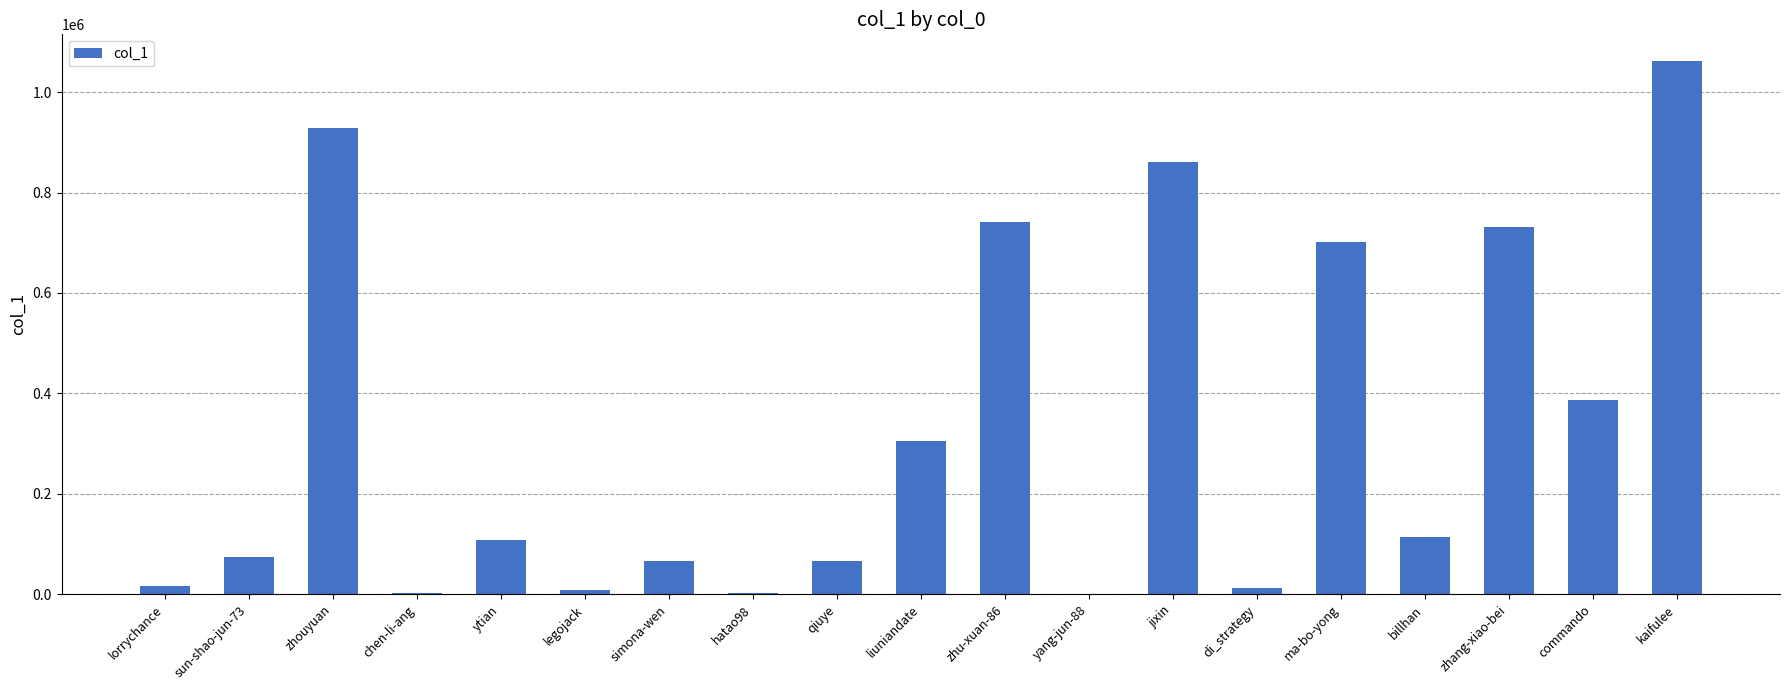

Approximately how many times larger is the value at liuniandate compared to ma-bo-yong?

0.4